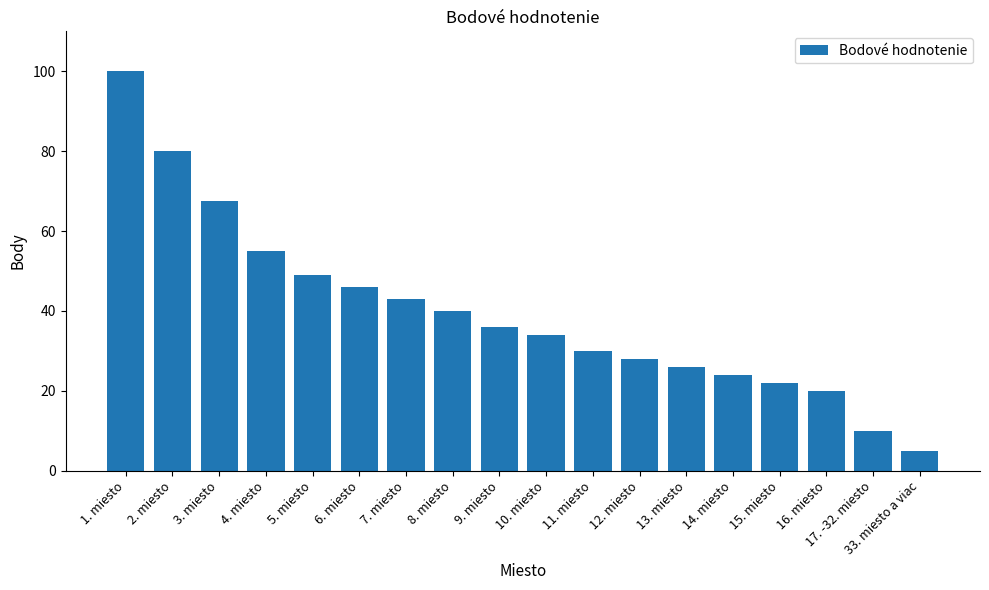

What is the smallest value displayed?

5.0